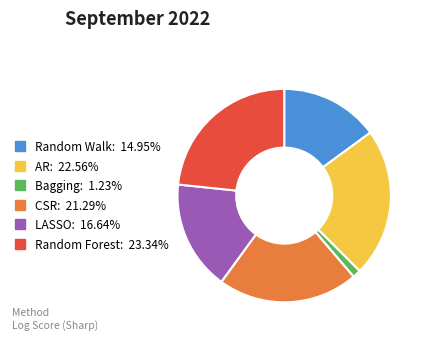

Rank the categories by value from highest to lowest.

Random Forest, AR, CSR, LASSO, Random Walk, Bagging